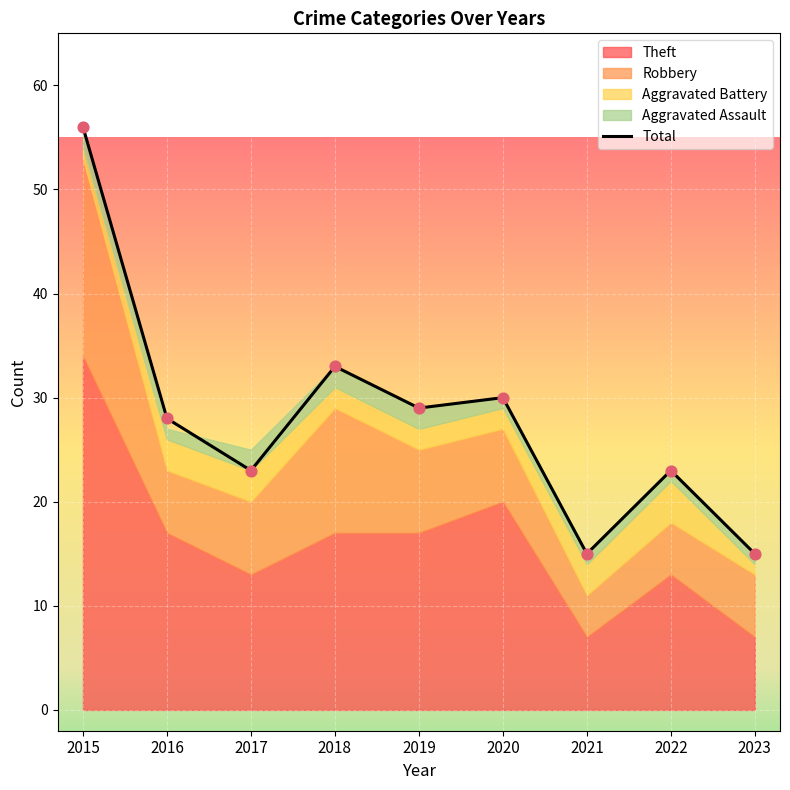

Approximately how many times larger is the value at 2019 compared to 2018?

0.9